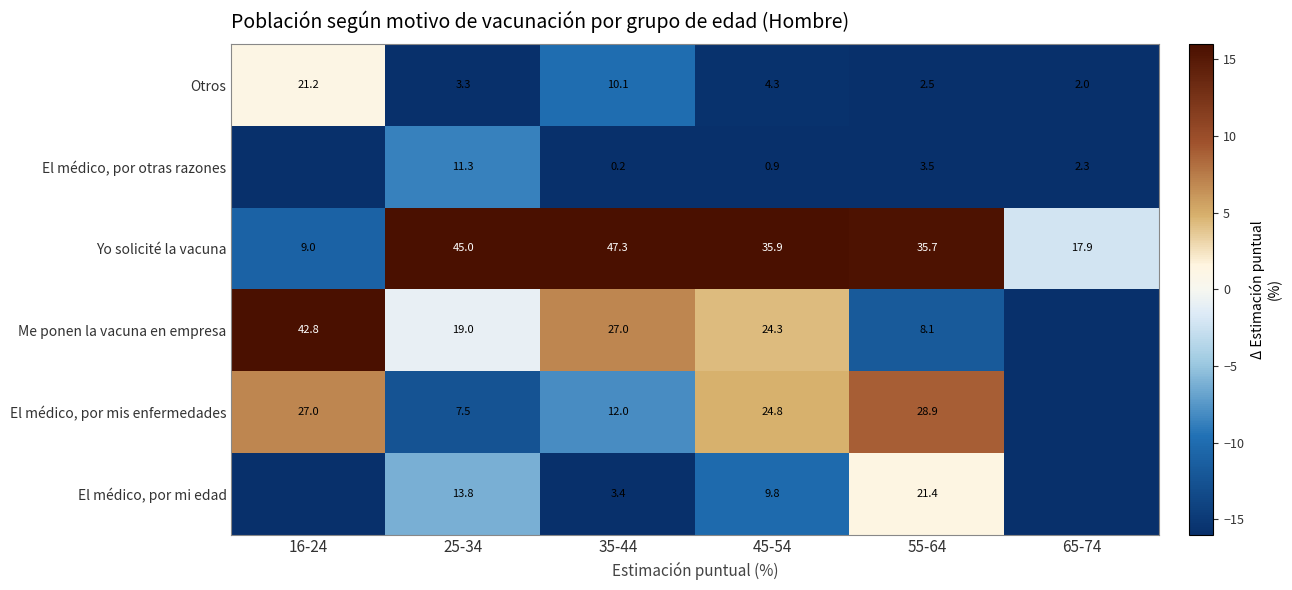

True or false: El médico, por otras razones has a value of 0.2 at 35-44.

True